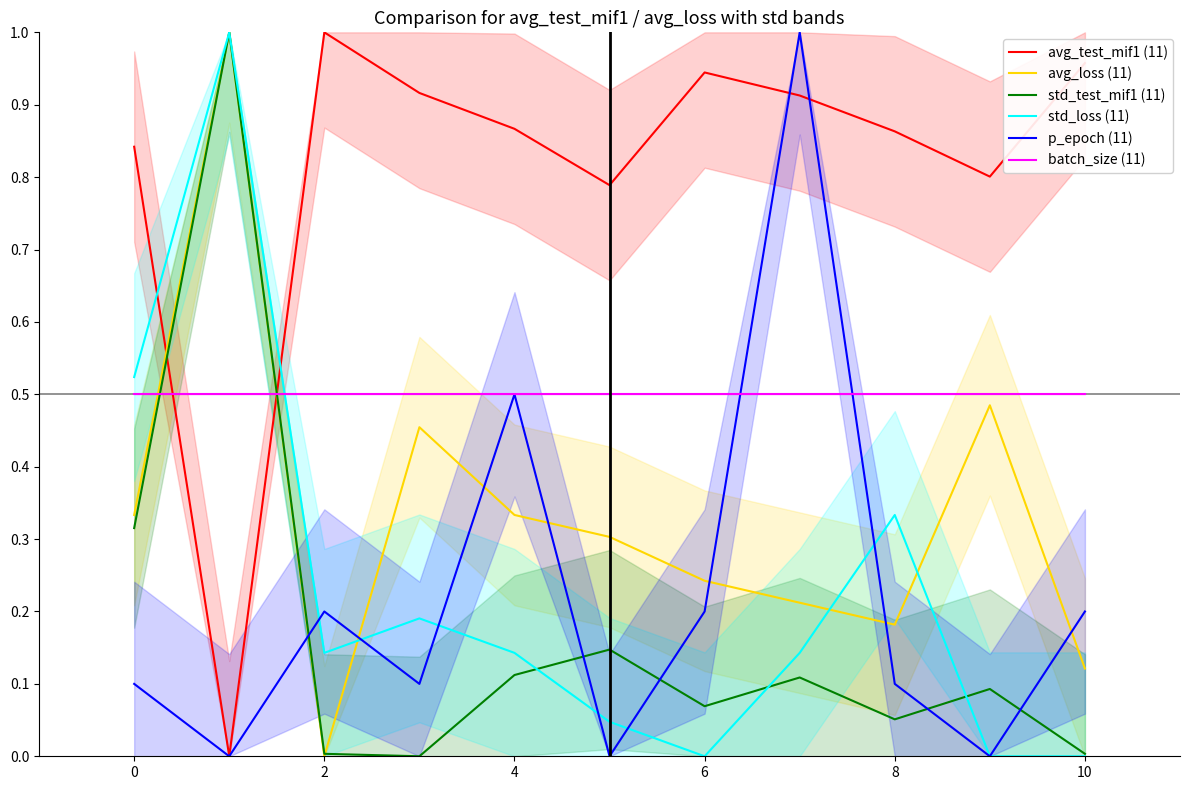

Which series has the largest total across all categories?

avg_test_mif1 (11)